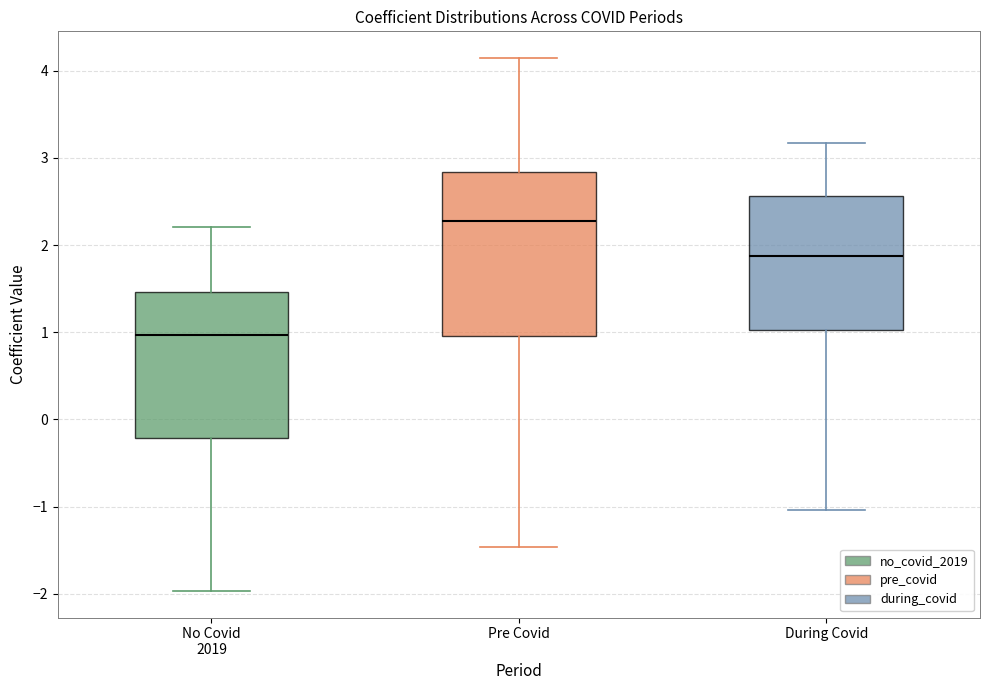

Which box is the tallest, from its lower edge to its upper edge?

Pre Covid